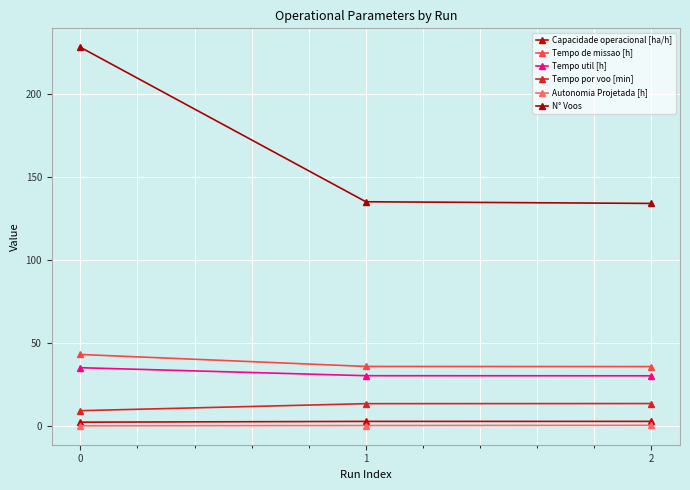

How many lines are shown in the chart?

6